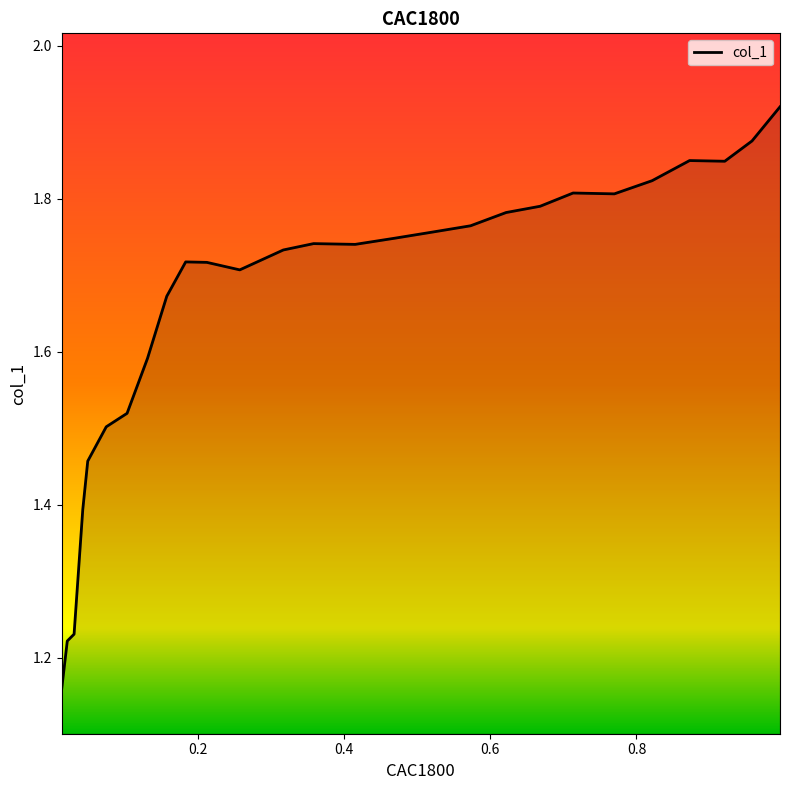

Reading left to right, list all the values displayed in this chart.

0.9964=1.9	0.9581=1.9	0.9208=1.8	0.8727=1.8	0.8214=1.8	0.7697=1.8	0.7133=1.8	0.6682=1.8	0.6216=1.8	0.573=1.8	0.5217=1.8	0.4695=1.7	0.4151=1.7	0.3582=1.7	0.3168=1.7	0.2572=1.7	0.2122=1.7	0.1832=1.7	0.1573=1.7	0.131=1.6	0.103=1.5	0.0745=1.5	0.0492=1.5	0.0424=1.4	0.0305=1.2	0.0212=1.2	0.0135=1.2